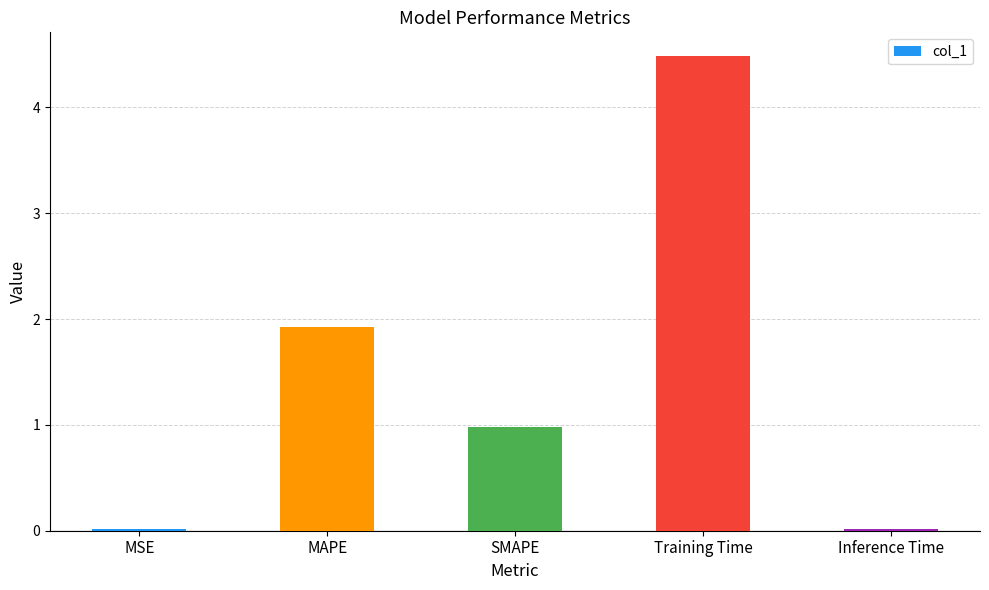

What is the label of the 5th bar from the left?

Inference Time